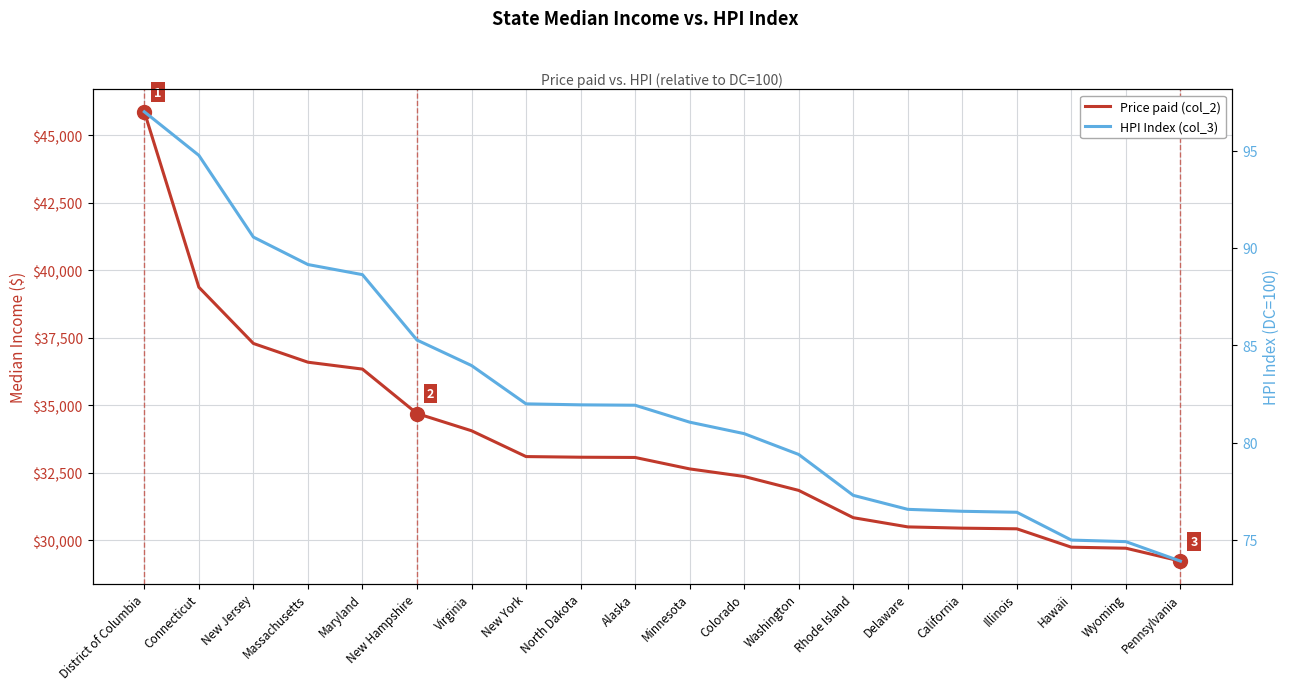

Reading left to right, transcribe all the data shown in this chart.

Price paid (col_2): District of Columbia=45877.0	Connecticut=39373.0	New Jersey=37288.0	Massachusetts=36593.0	Maryland=36338.0	New Hampshire=34691.0	Virginia=34052.0	New York=33095.0	North Dakota=33071.0	Alaska=33062.0	Minnesota=32638.0	Colorado=32357.0	Washington=31841.0	Rhode Island=30830.0	Delaware=30488.0	California=30441.0	Illinois=30417.0	Hawaii=29736.0	Wyoming=29698.0	Pennsylvania=29220.0
HPI Index (col_3): District of Columbia=97.0	Connecticut=94.8	New Jersey=90.6	Massachusetts=89.2	Maryland=88.6	New Hampshire=85.3	Virginia=84.0	New York=82.0	North Dakota=81.9	Alaska=81.9	Minnesota=81.0	Colorado=80.5	Washington=79.4	Rhode Island=77.3	Delaware=76.6	California=76.5	Illinois=76.4	Hawaii=75.0	Wyoming=74.9	Pennsylvania=73.9